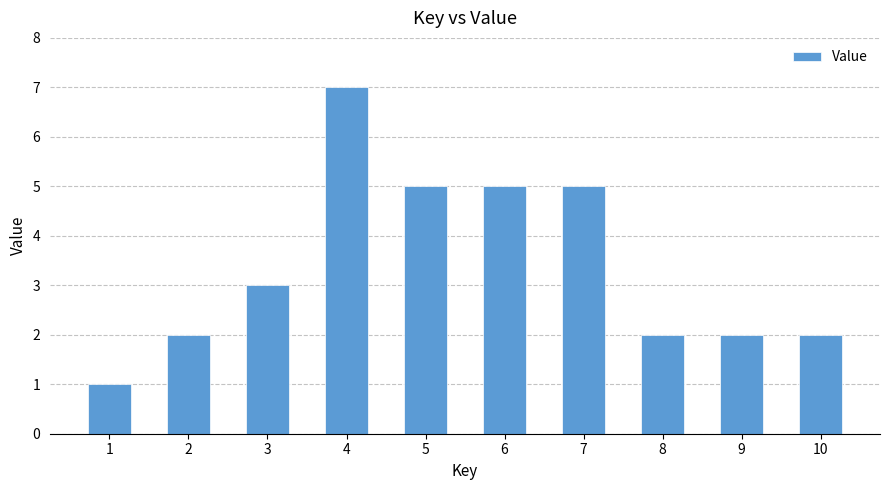

Does the chart contain stacked bars?

No